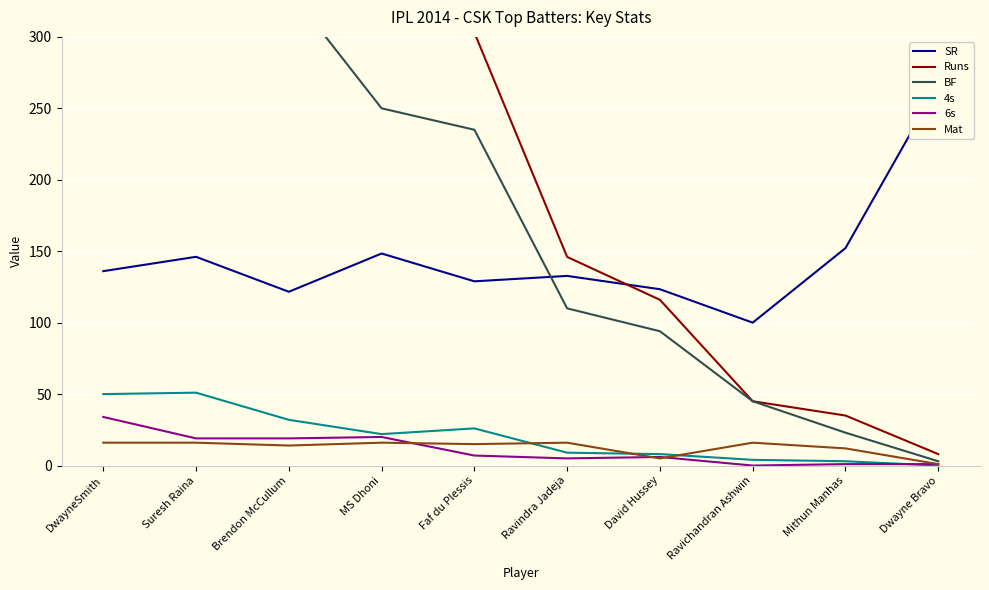

What position from the left is Faf du Plessis?

5